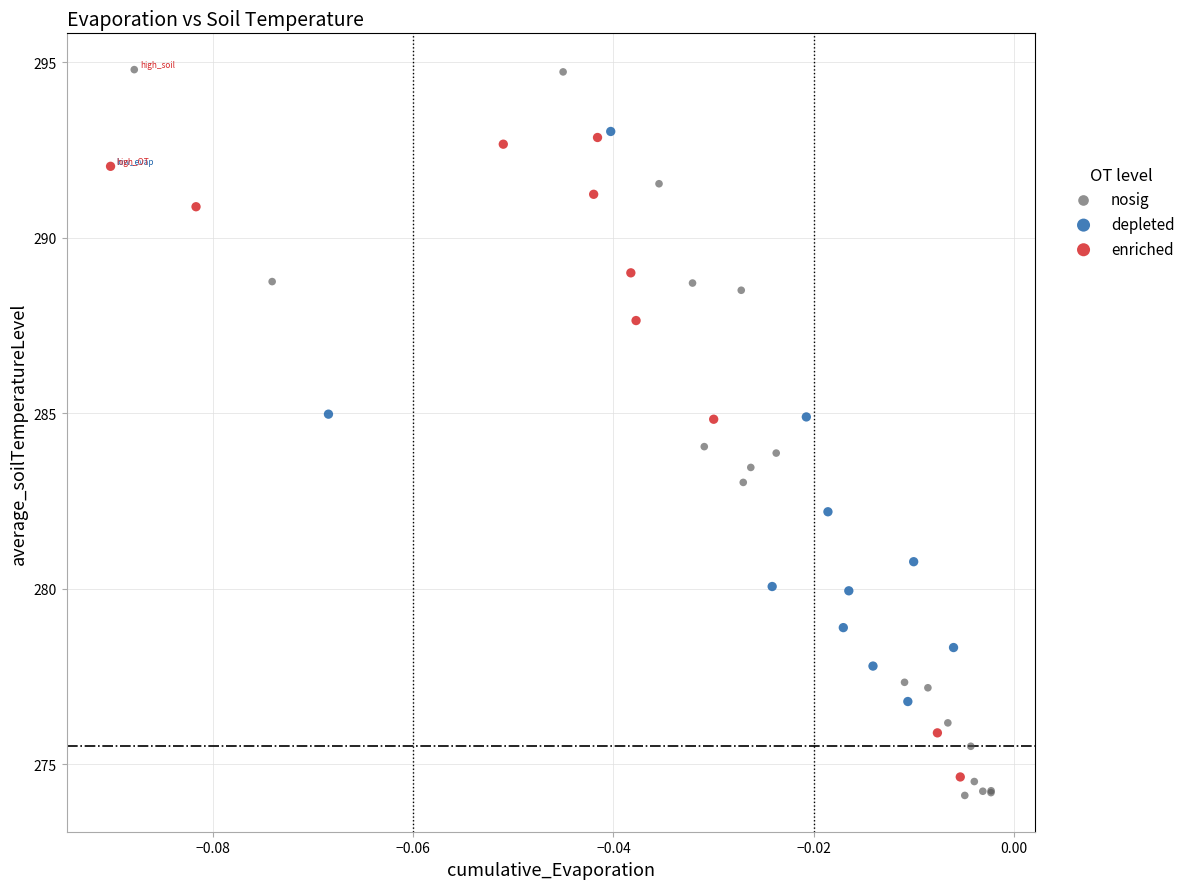

Which series has the widest spread of Y values?

nosig